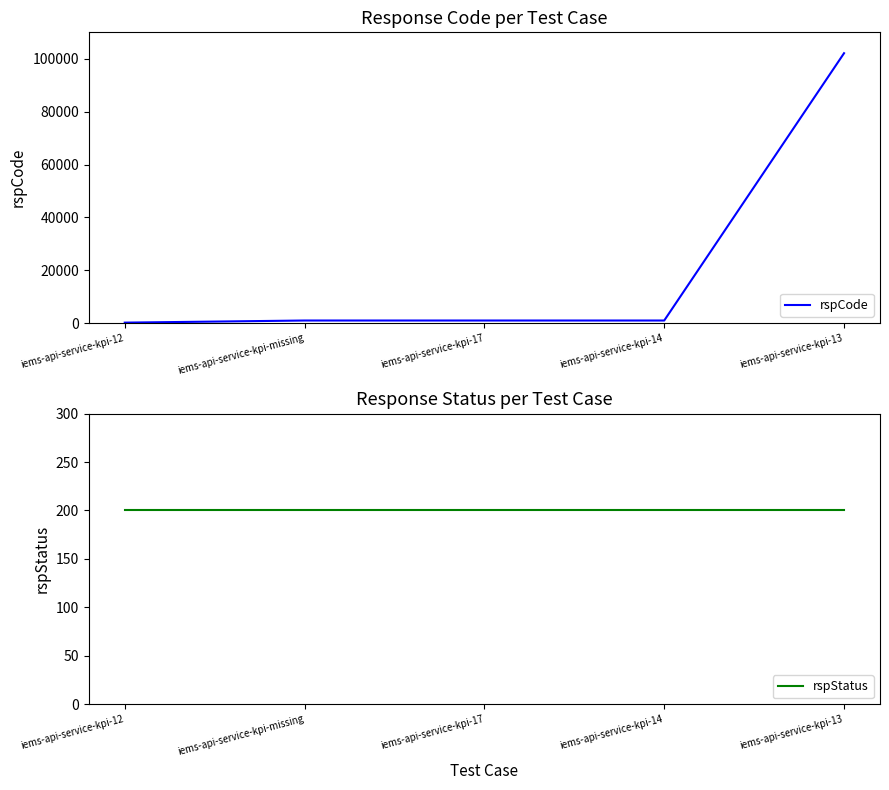

The value of rspCode at iems-api-service-kpi-17 is 1747. True or false?

False